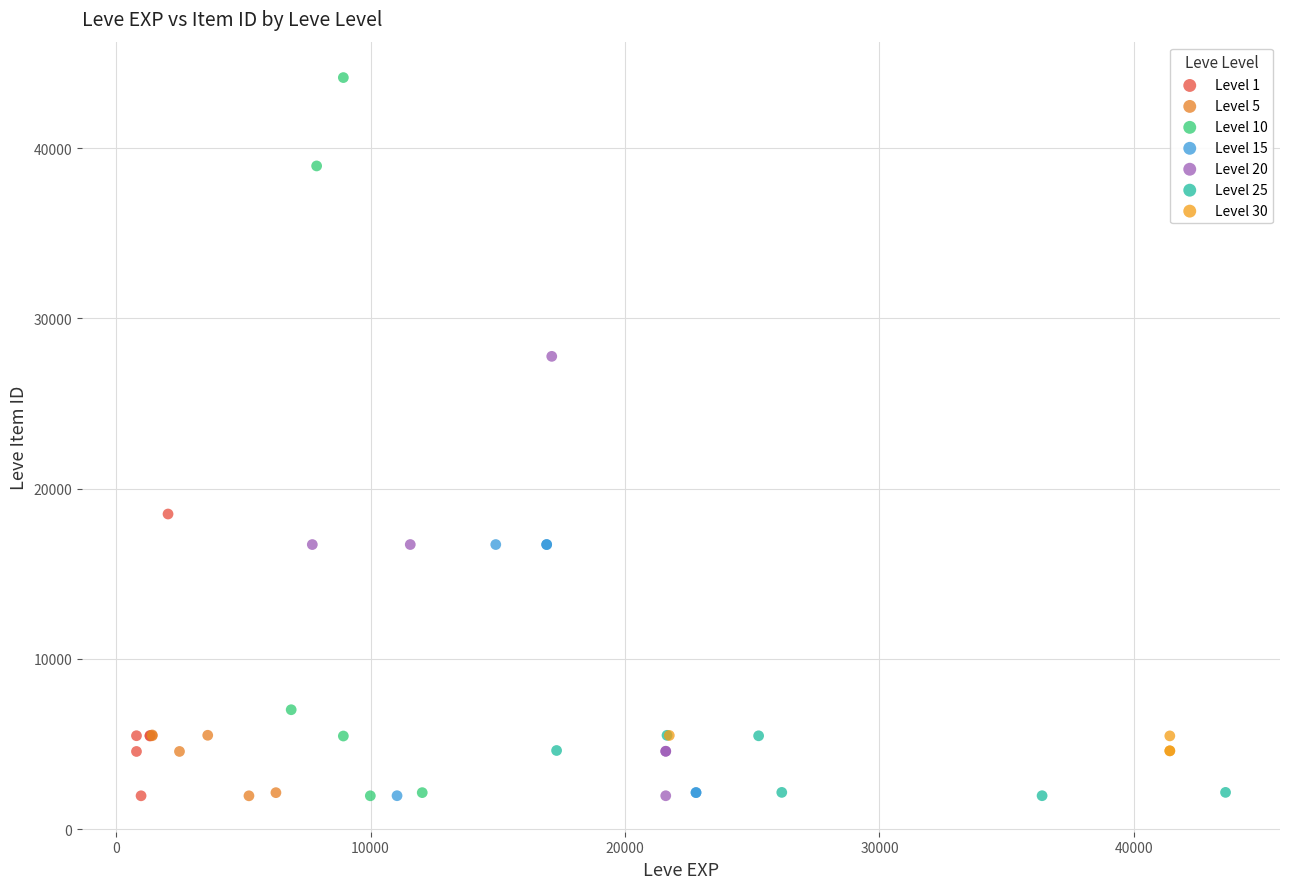

Which series contains the highest Y value?

Level 10